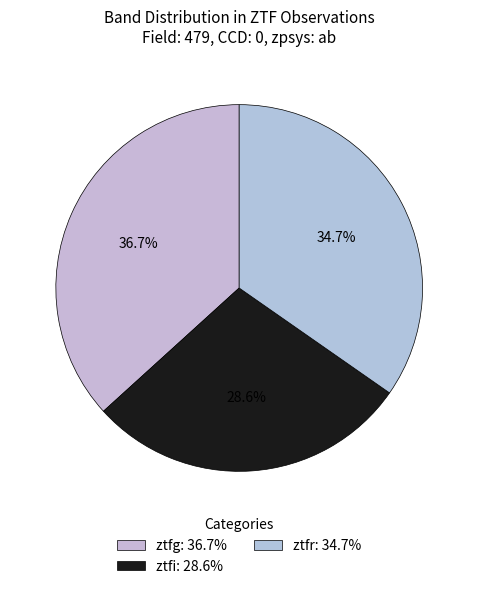

To the nearest percent, what portion does ztfr represent?

35%